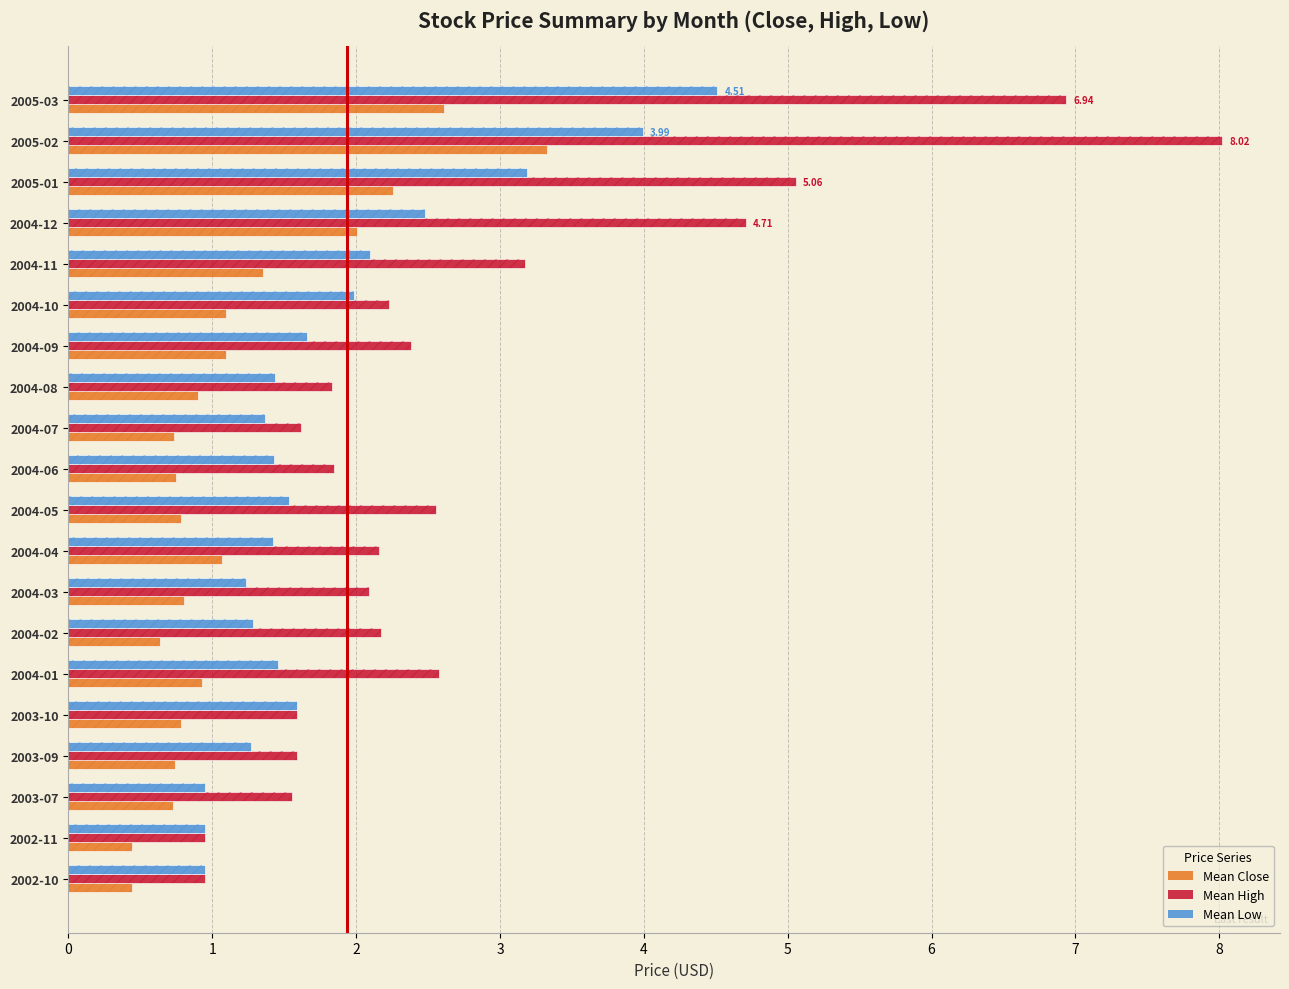

List the series in order of their peak value, highest first.

Mean High, Mean Low, Mean Close